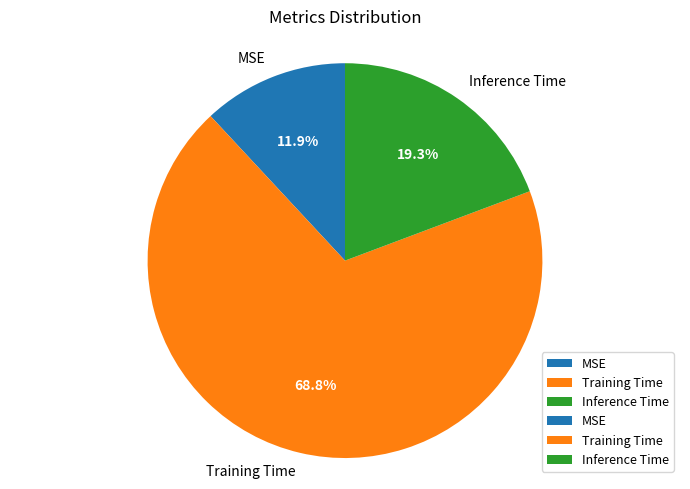

Rank the categories by value from lowest to highest.

MSE, Inference Time, Training Time